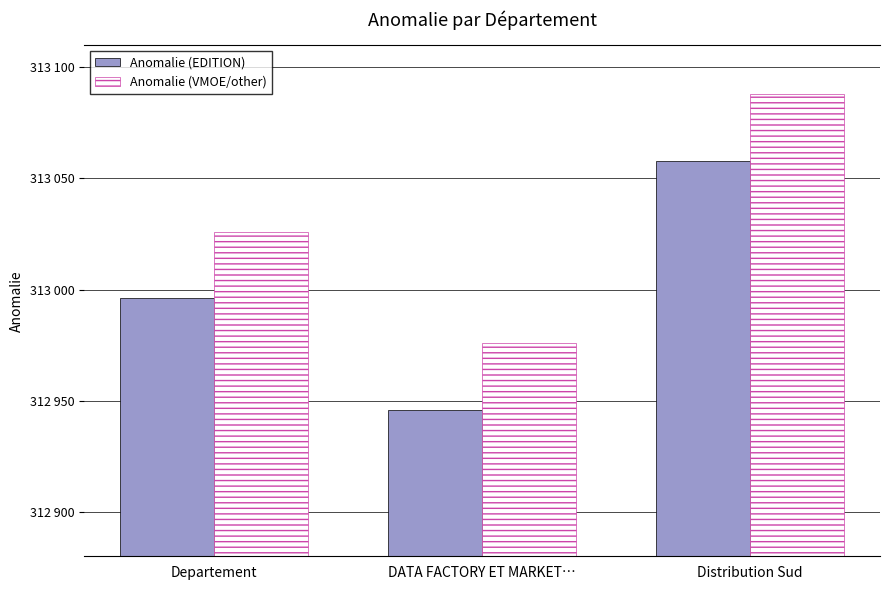

Reading right to left, what are all the values shown in this chart?

Anomalie (EDITION): Distribution Sud=313058	DATA FACTORY ET MARKET…=312946	Departement=312996
Anomalie (VMOE/other): Distribution Sud=313088	DATA FACTORY ET MARKET…=312976	Departement=313026